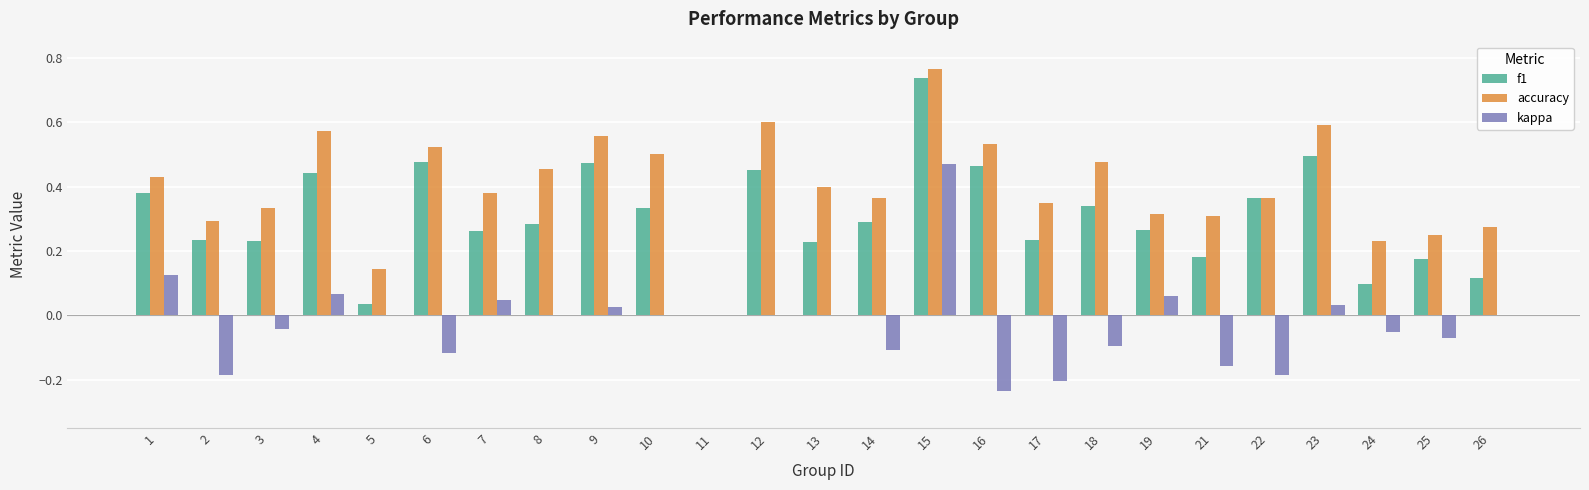

How many categories are shown in the chart?

25